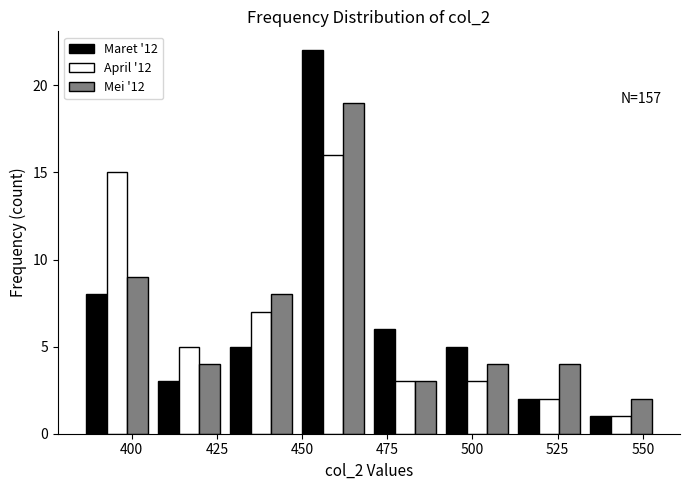

In the Mei '12 series, which range on the x-axis has the tallest bar?

450 to 470